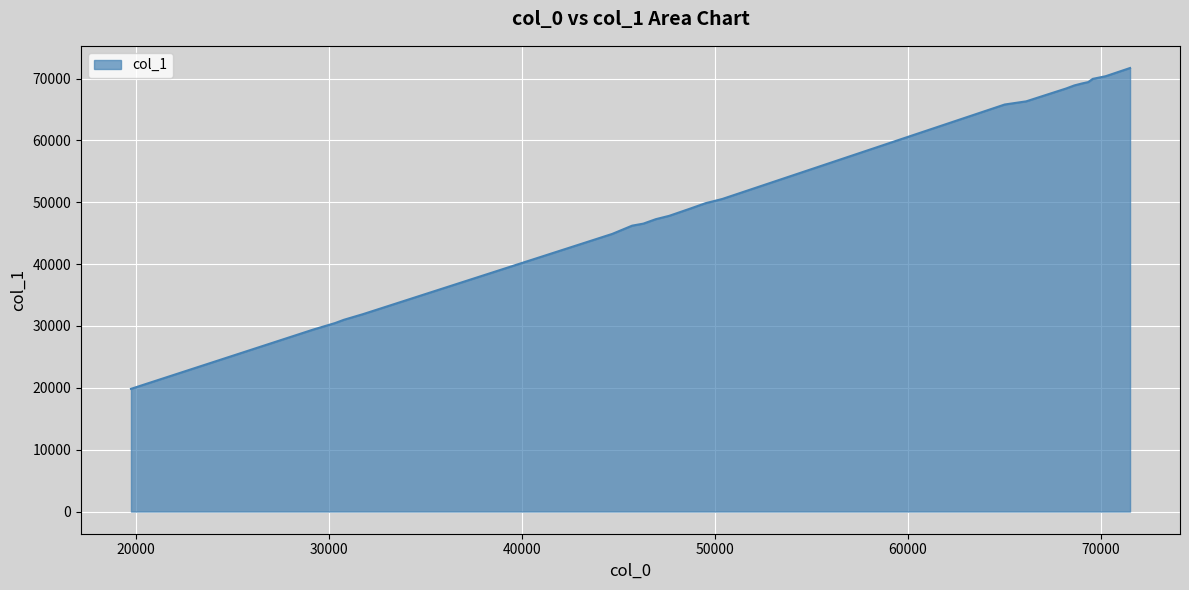

What is the greatest value displayed?

71705